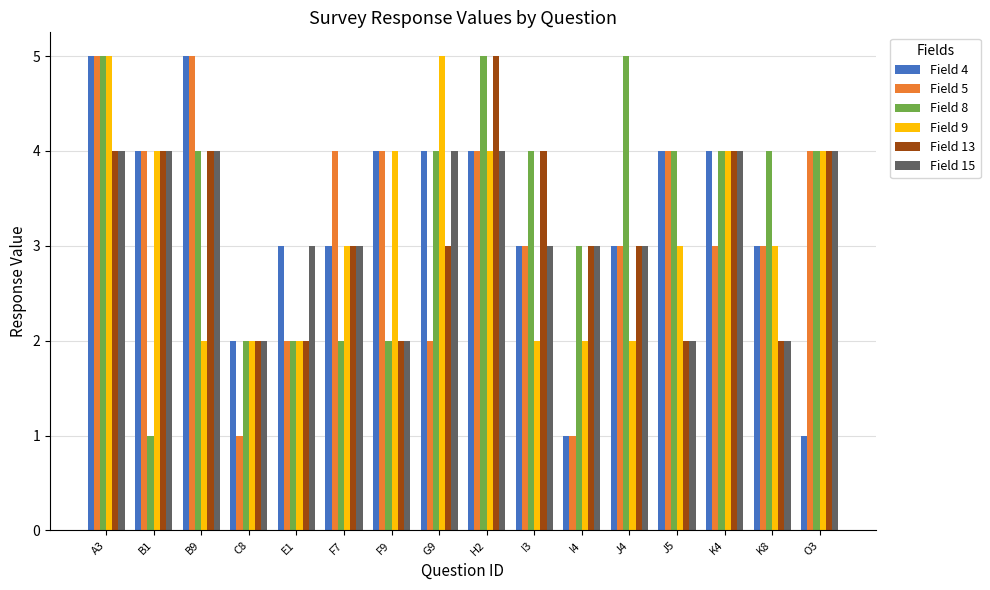

What is the difference between the highest and lowest values at B9?

3